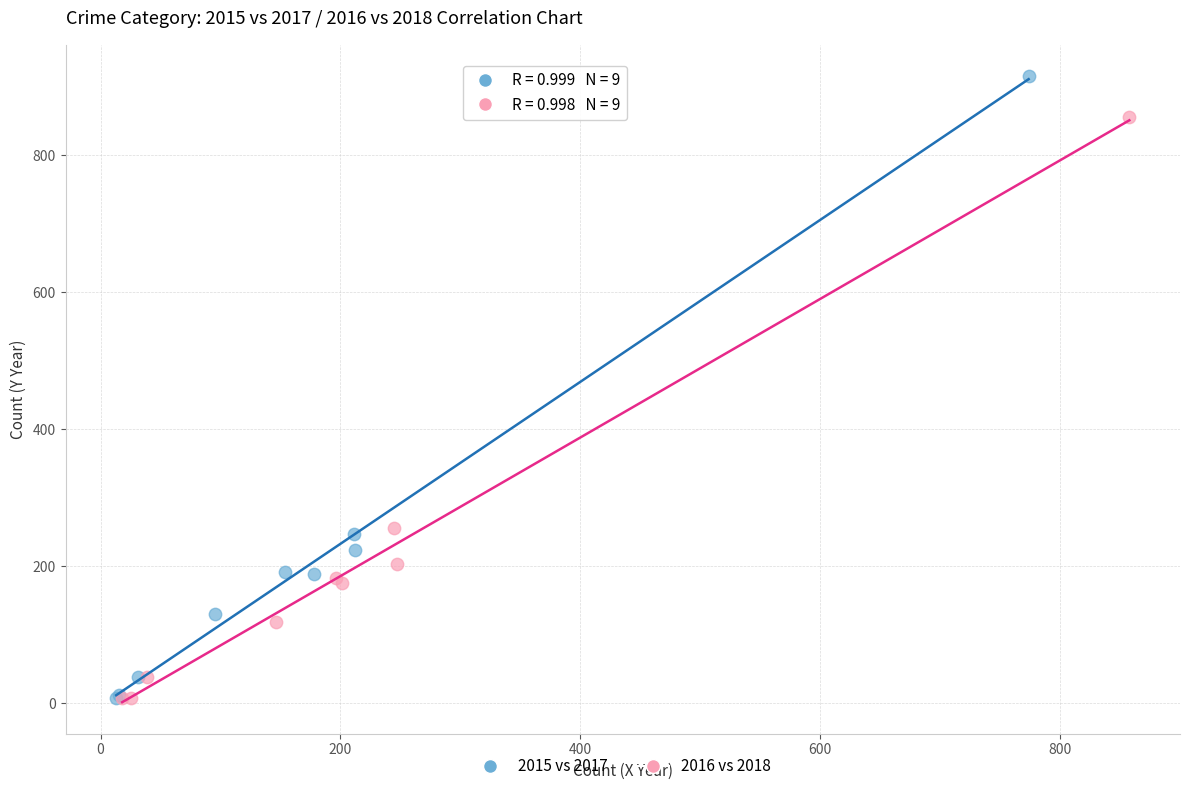

Which series contains the highest Y value?

2015 vs 2017